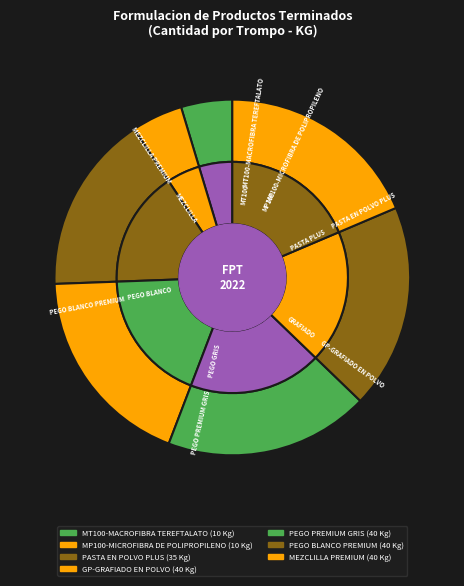

Is it true that MT100-MACROFIBRA TEREFTALATO is 1% of the pie?

False